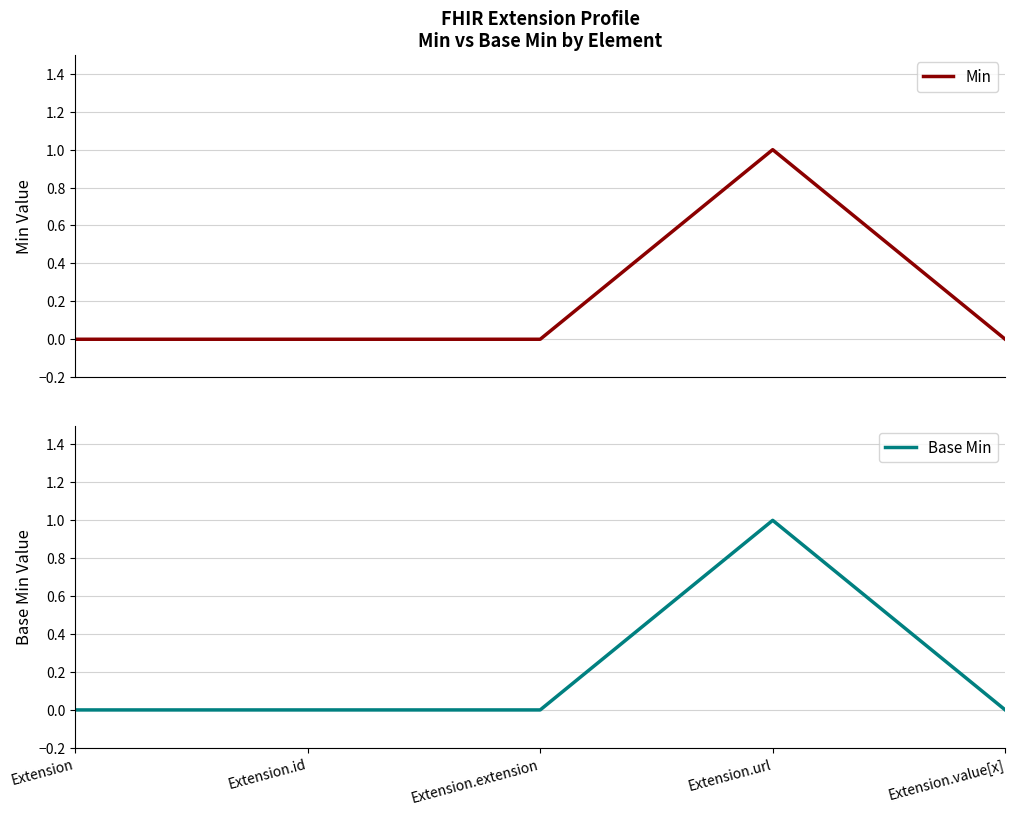

True or false: Base Min has a value of 0 at Extension.value[x].

True